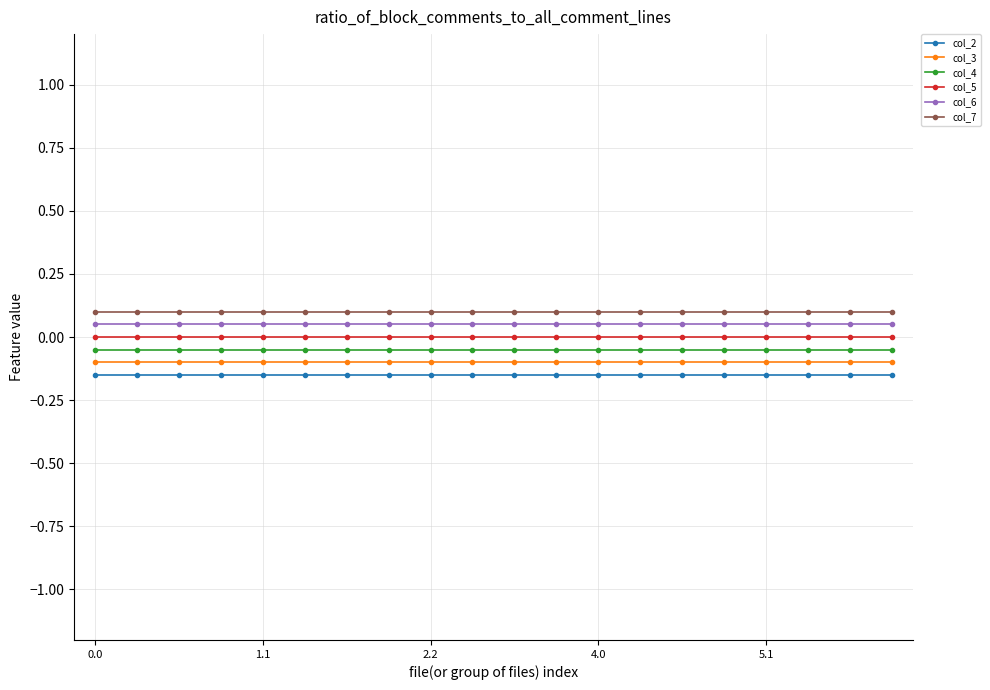

What is the sum of all col_2 values?

-3.0